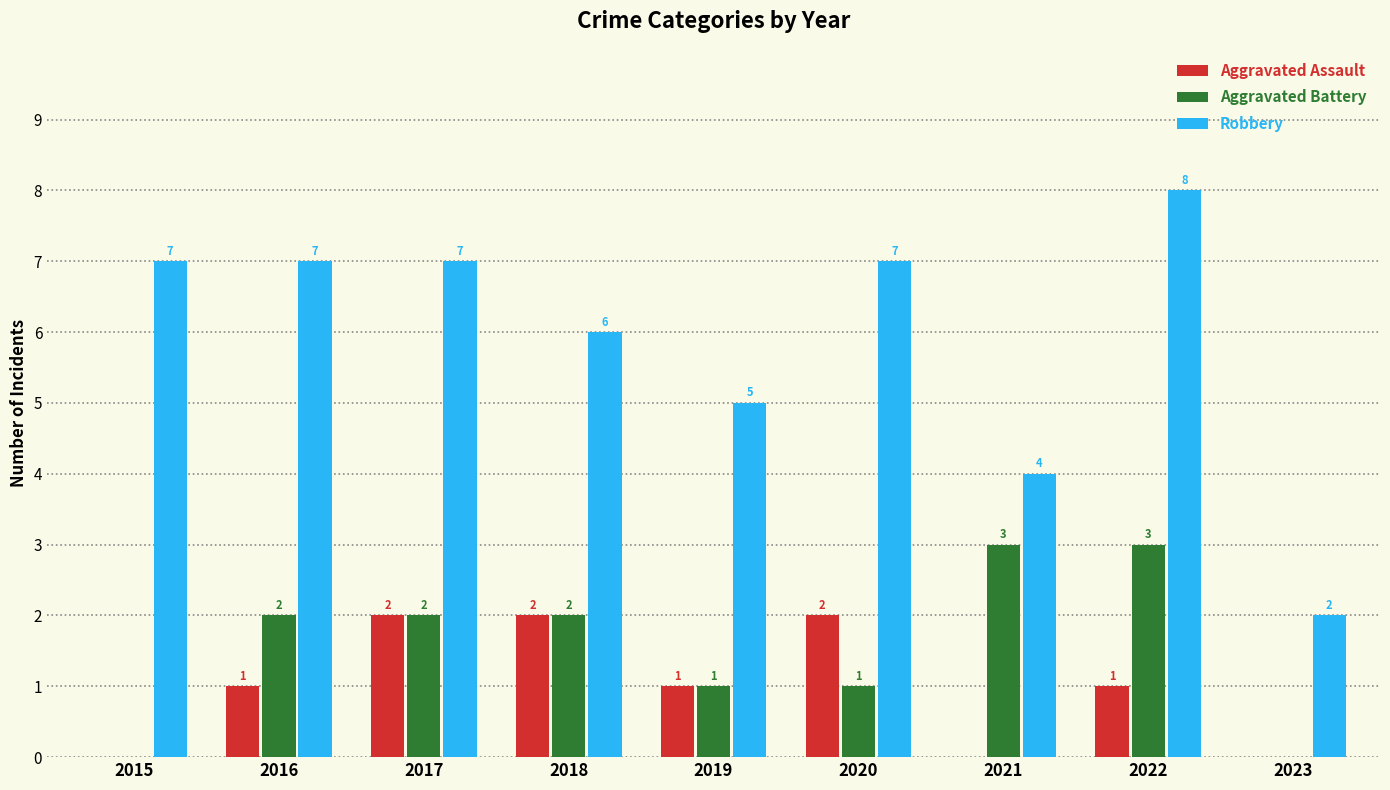

What is the sum of the Aggravated Battery values at 2021 and 2015?

3